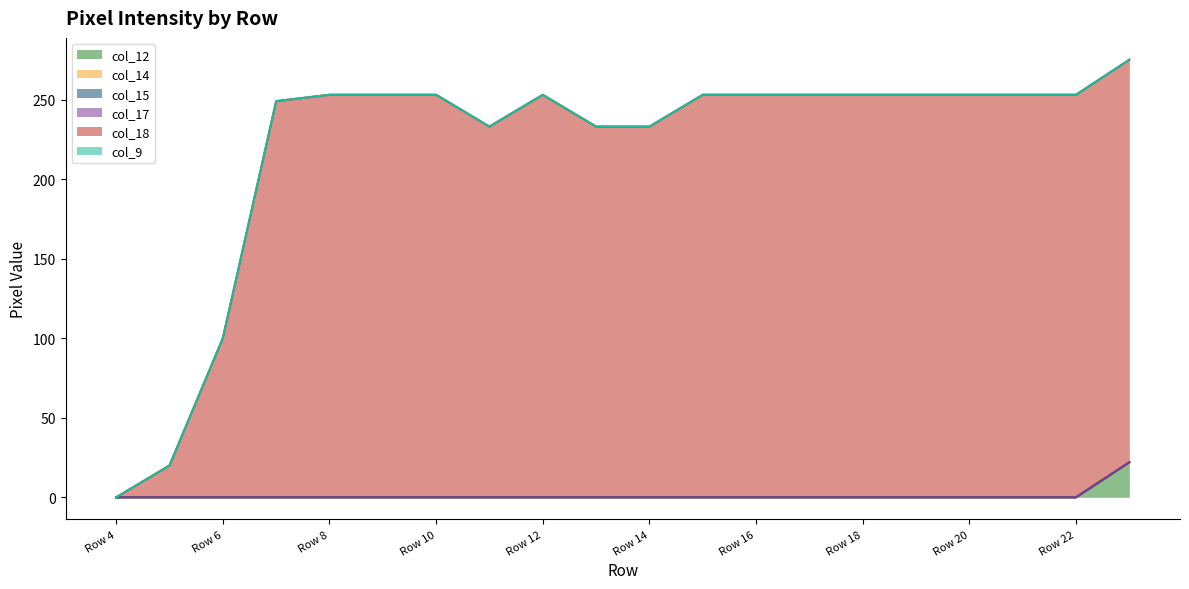

Reading left to right, extract all data points from this chart.

col_12: Row 4=0	Row 5=0	Row 6=0	Row 7=0	Row 8=0	Row 9=0	Row 10=0	Row 11=0	Row 12=0	Row 13=0	Row 14=0	Row 15=0	Row 16=0	Row 17=0	Row 18=0	Row 19=0	Row 20=0	Row 21=0	Row 22=0	Row 23=22
col_14: Row 4=0	Row 5=0	Row 6=0	Row 7=0	Row 8=0	Row 9=0	Row 10=0	Row 11=0	Row 12=0	Row 13=0	Row 14=0	Row 15=0	Row 16=0	Row 17=0	Row 18=0	Row 19=0	Row 20=0	Row 21=0	Row 22=0	Row 23=0
col_15: Row 4=0	Row 5=0	Row 6=0	Row 7=0	Row 8=0	Row 9=0	Row 10=0	Row 11=0	Row 12=0	Row 13=0	Row 14=0	Row 15=0	Row 16=0	Row 17=0	Row 18=0	Row 19=0	Row 20=0	Row 21=0	Row 22=0	Row 23=0
col_17: Row 4=0	Row 5=0	Row 6=0	Row 7=0	Row 8=0	Row 9=0	Row 10=0	Row 11=0	Row 12=0	Row 13=0	Row 14=0	Row 15=0	Row 16=0	Row 17=0	Row 18=0	Row 19=0	Row 20=0	Row 21=0	Row 22=0	Row 23=0
col_18: Row 4=0	Row 5=20	Row 6=100	Row 7=249	Row 8=253	Row 9=253	Row 10=253	Row 11=233	Row 12=253	Row 13=233	Row 14=233	Row 15=253	Row 16=253	Row 17=253	Row 18=253	Row 19=253	Row 20=253	Row 21=253	Row 22=253	Row 23=253
col_9: Row 4=0	Row 5=0	Row 6=0	Row 7=0	Row 8=0	Row 9=0	Row 10=0	Row 11=0	Row 12=0	Row 13=0	Row 14=0	Row 15=0	Row 16=0	Row 17=0	Row 18=0	Row 19=0	Row 20=0	Row 21=0	Row 22=0	Row 23=0